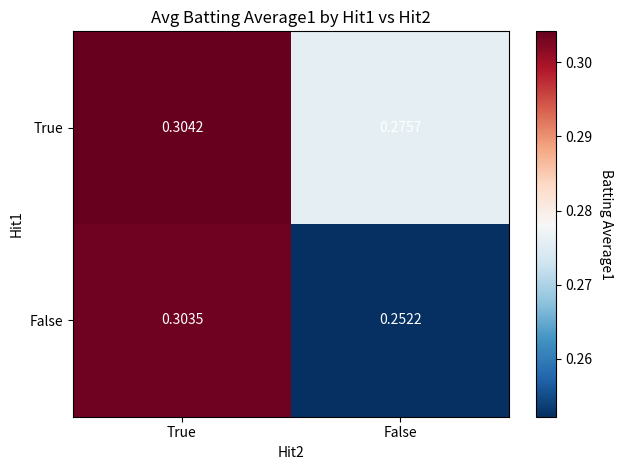

Is the value of False at False greater than the value of True at True?

No